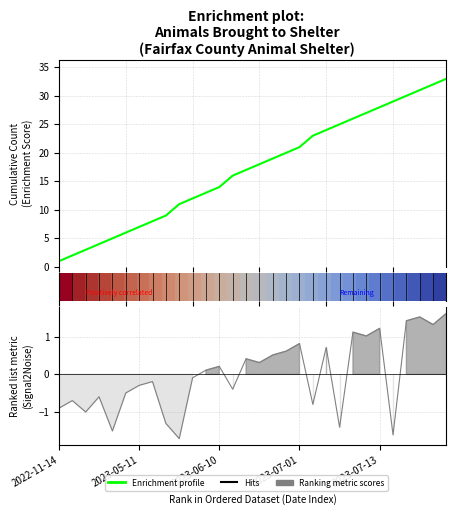

The value of Enrichment profile at 15 is 26.2. True or false?

False